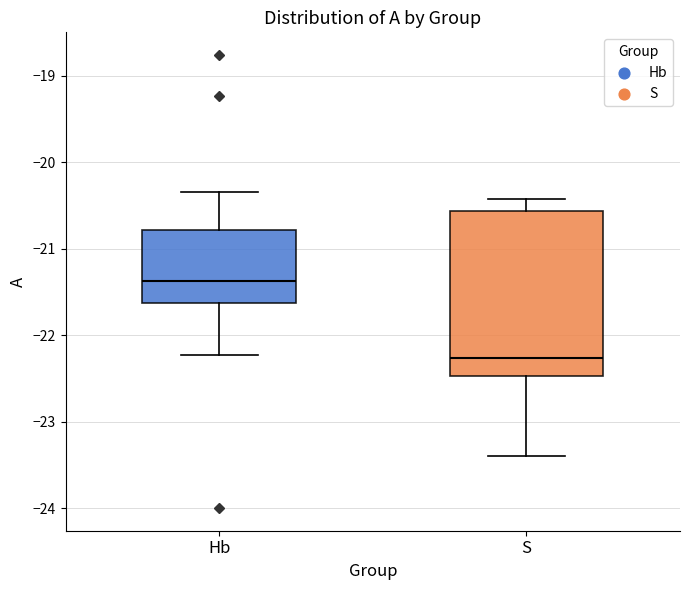

Reading left to right, read every box against the y-axis: the position of its median line, the range the box covers, and the ends of its whiskers. The values are not printed on the chart, so give them approximately, as read against the axis.

Hb: median -21.4, box -21.6 to -20.8, whiskers -22.2 to -20.3
S: median -22.3, box -22.5 to -20.6, whiskers -23.4 to -20.4